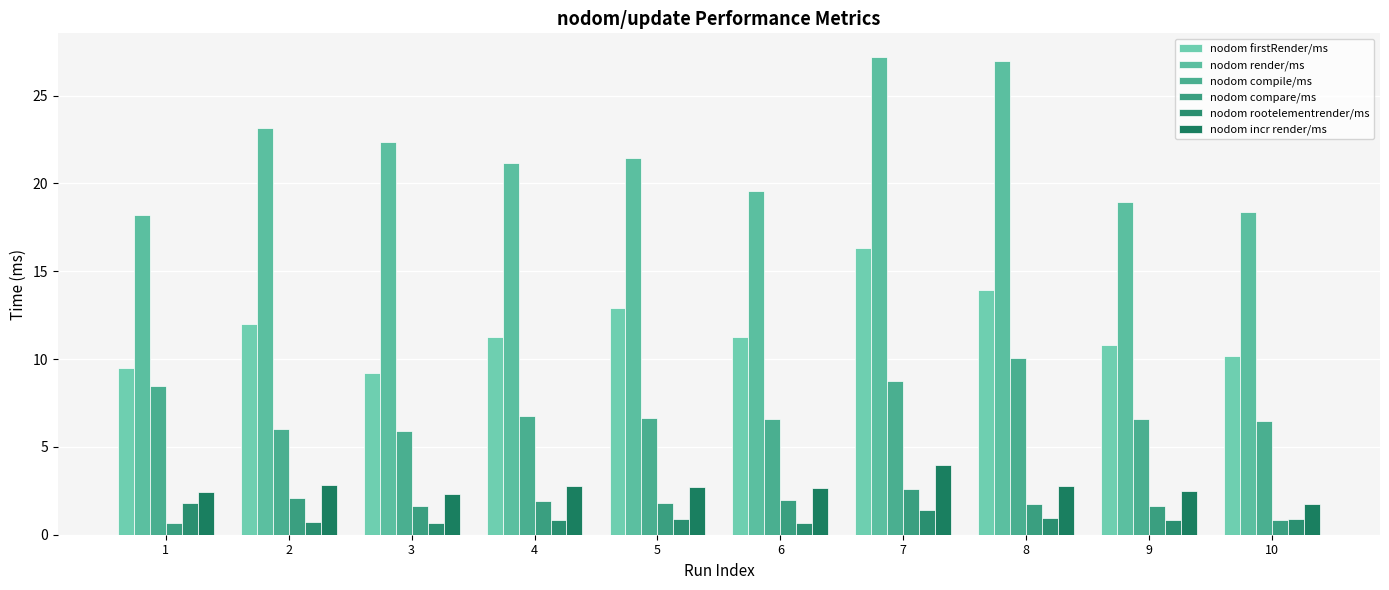

Read the nodom render/ms value at 3.

22.4